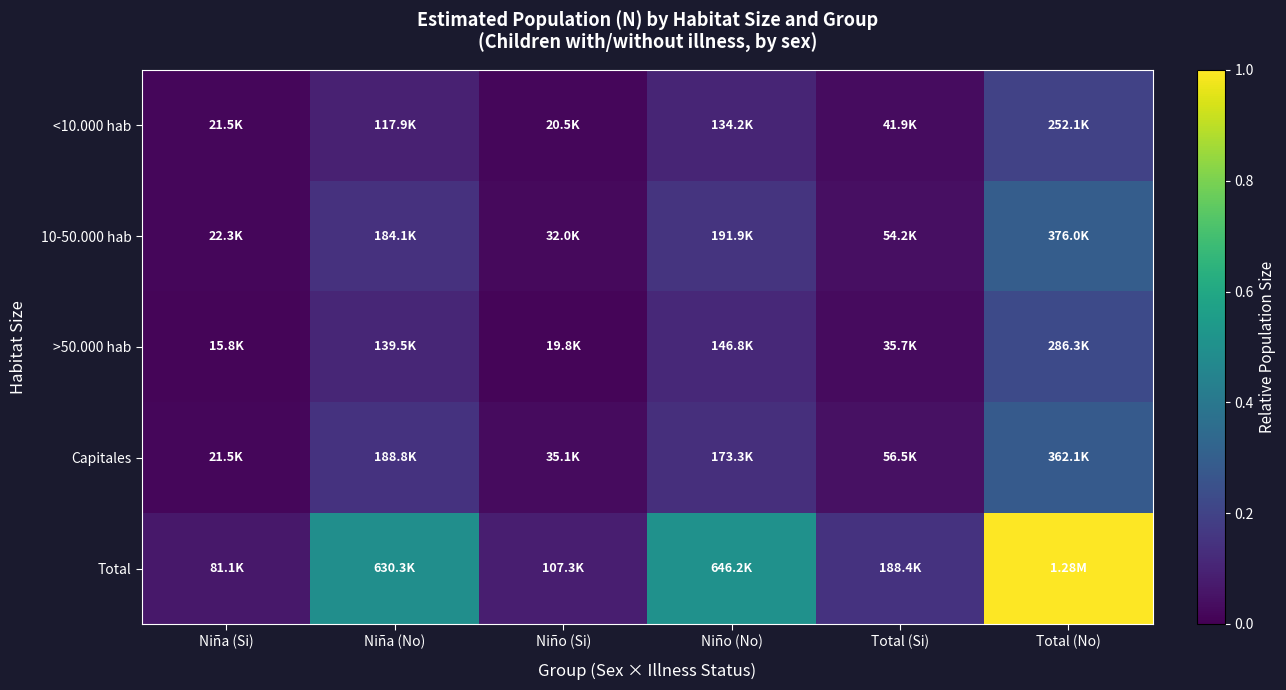

Rank the series at Niña (No) from highest to lowest value.

Total, Capitales, 10-50.000 hab, >50.000 hab, <10.000 hab